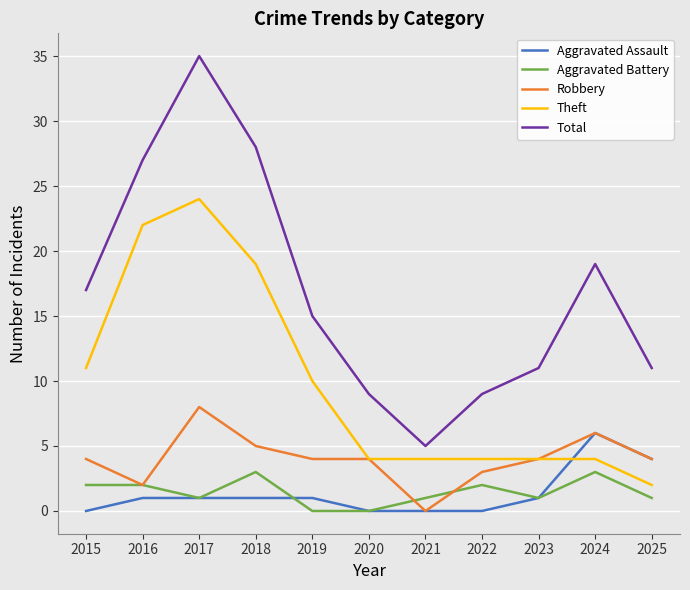

At 2015, list the series in order from largest to smallest.

Total, Theft, Robbery, Aggravated Battery, Aggravated Assault